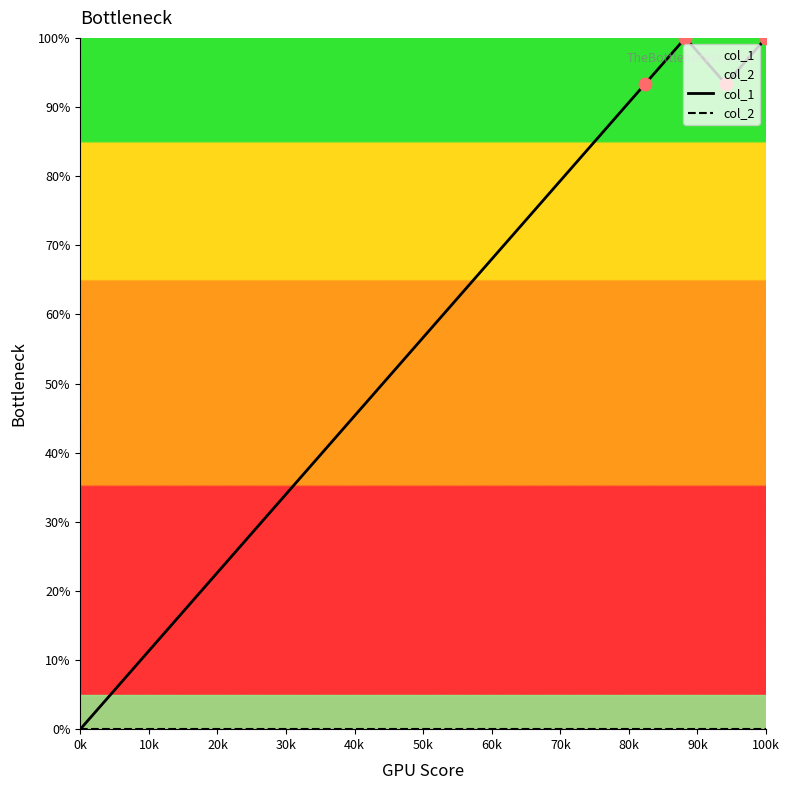

At how many categories does at least one series exceed 29?

13